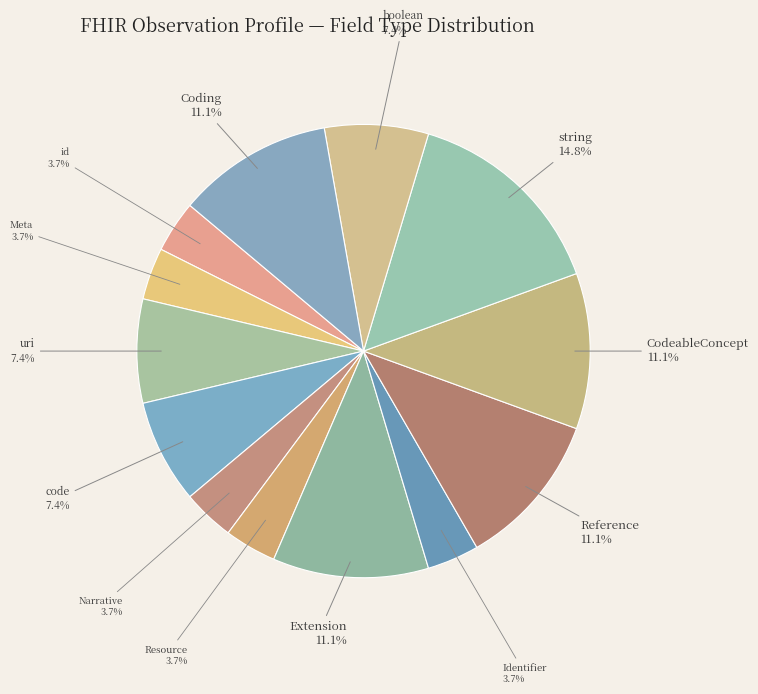

Is there any slice that represents more than half of the pie?

No